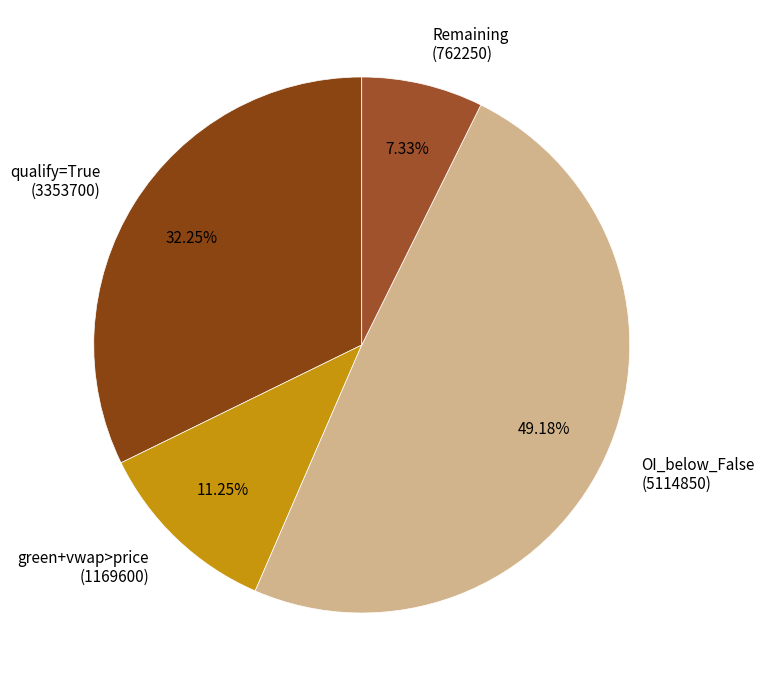

Combined, do qualify=True (3353700) and Remaining (762250) account for over 50%?

No